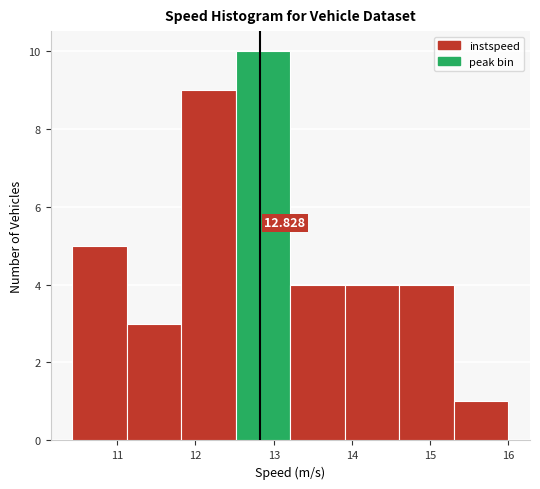

Over which range of the x-axis is the bar tallest?

12.5 to 13.2